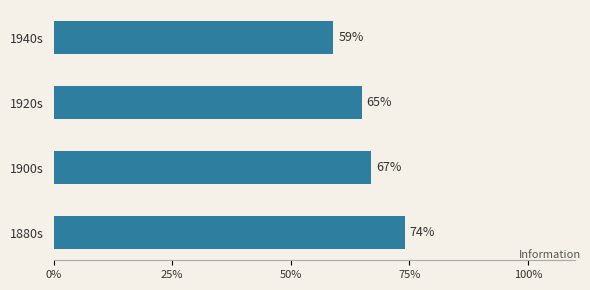

What is the sum of all values?

265